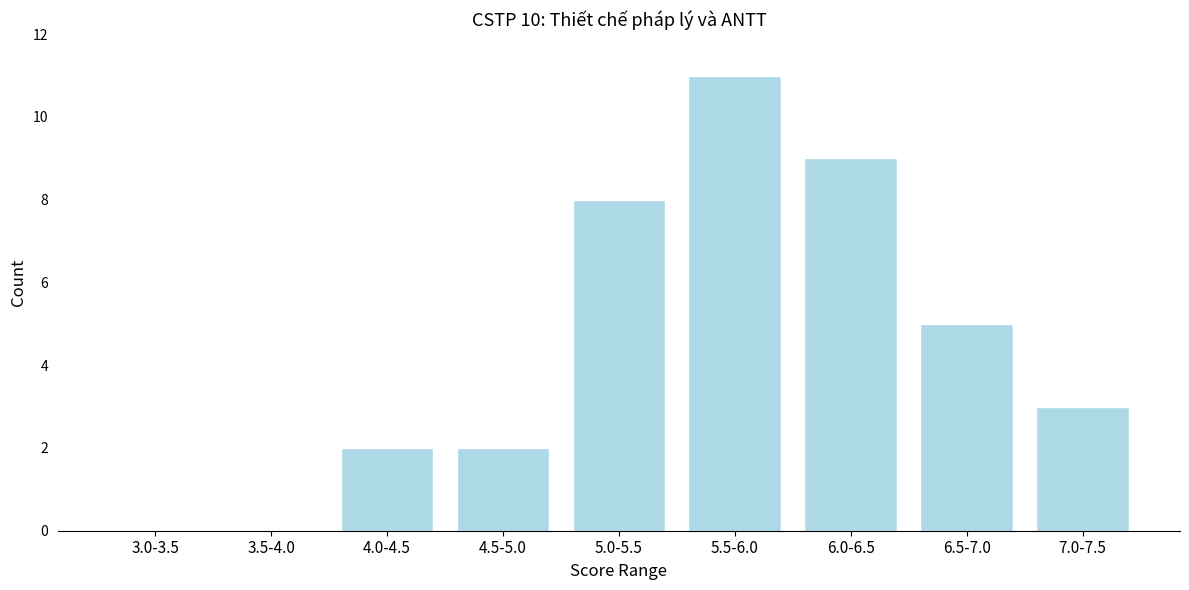

Reading left to right, what are all the values shown in this chart?

3.0-3.5=0	3.5-4.0=0	4.0-4.5=2	4.5-5.0=2	5.0-5.5=8	5.5-6.0=11	6.0-6.5=9	6.5-7.0=5	7.0-7.5=3